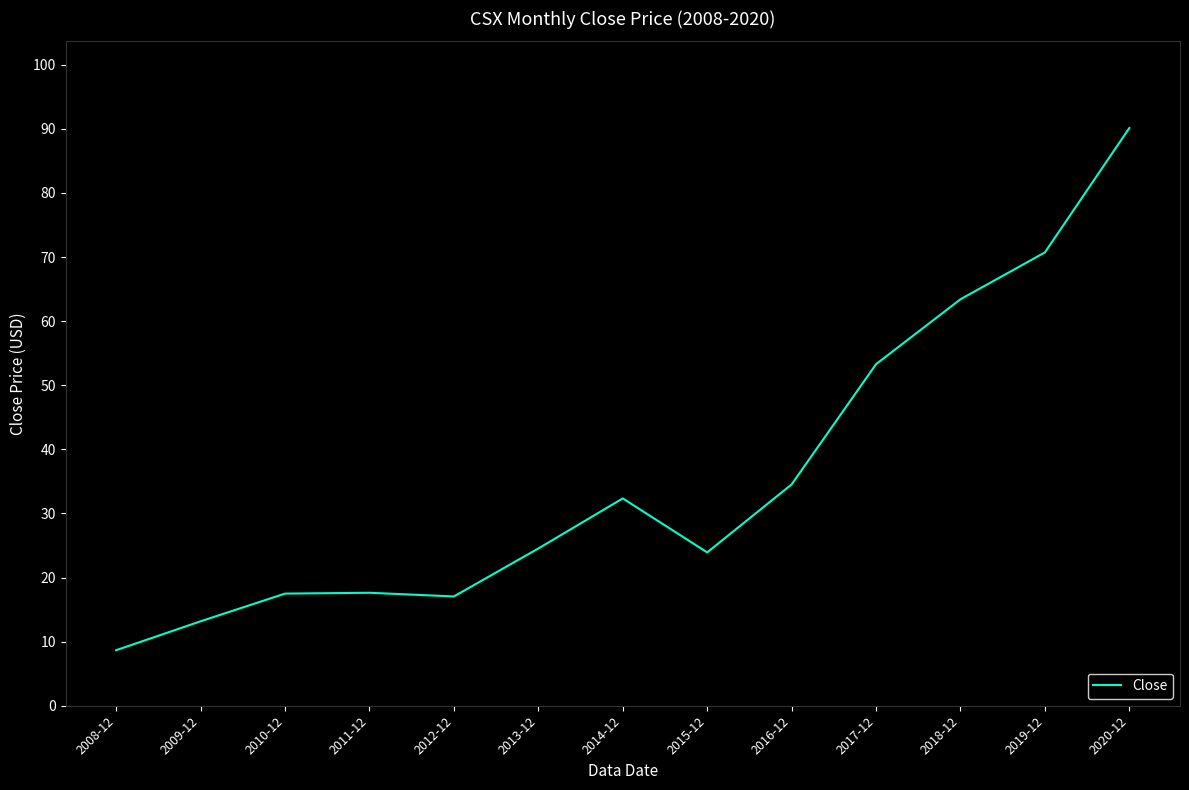

What position from the left is 2014-12?

7